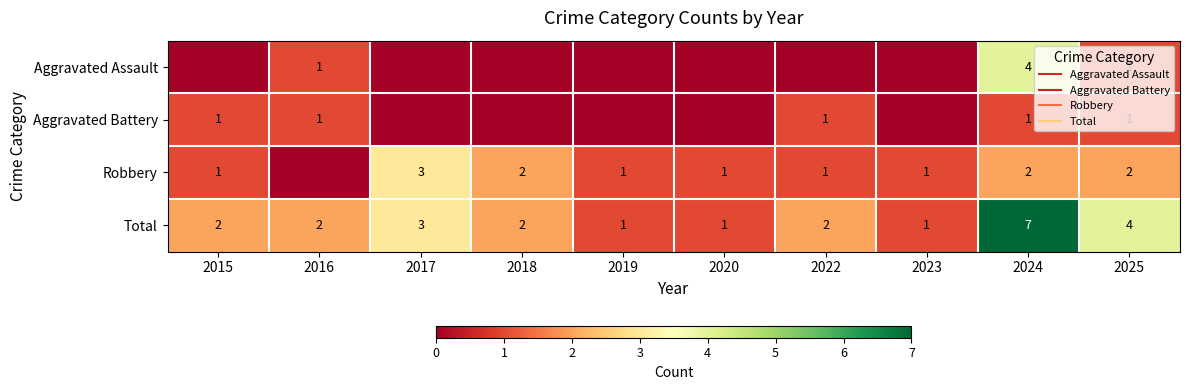

At which category is the sum across all series the highest?

2024